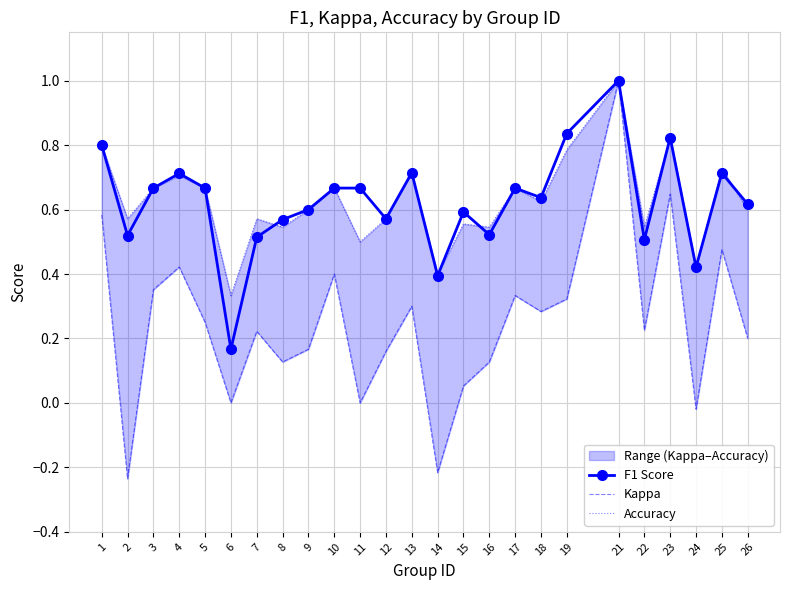

List the labels in order of Accuracy value, smallest first.

6, 14, 24, 11, 8, 16, 22, 15, 2, 7, 12, 9, 26, 18, 3, 5, 10, 17, 4, 13, 25, 19, 1, 23, 21